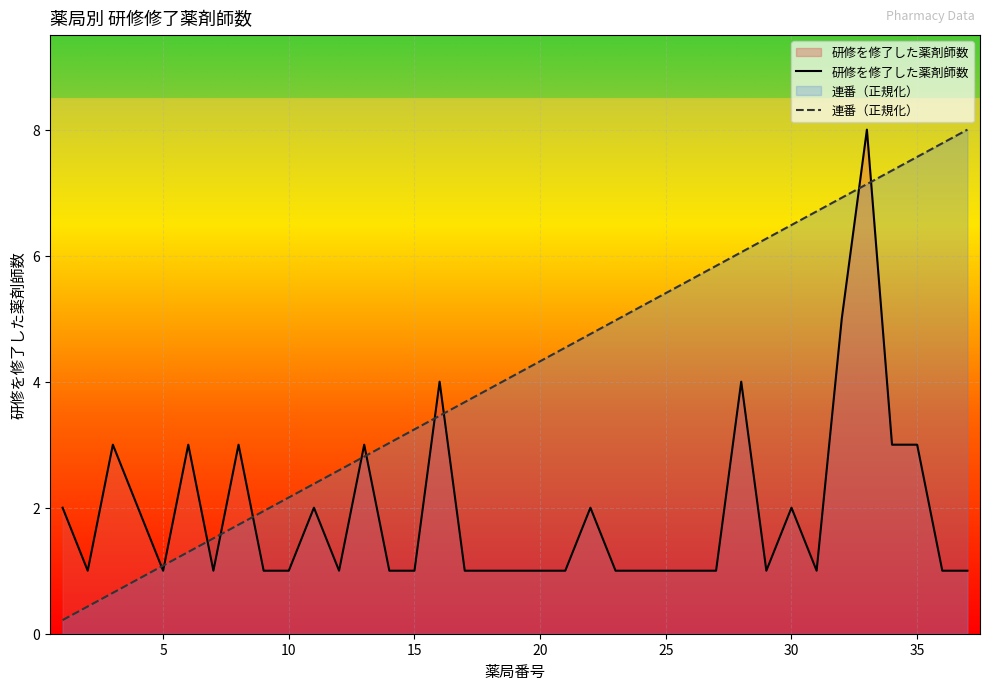

Is it true that 研修を修了した薬剤師数 equals 1.0 at 10?

True